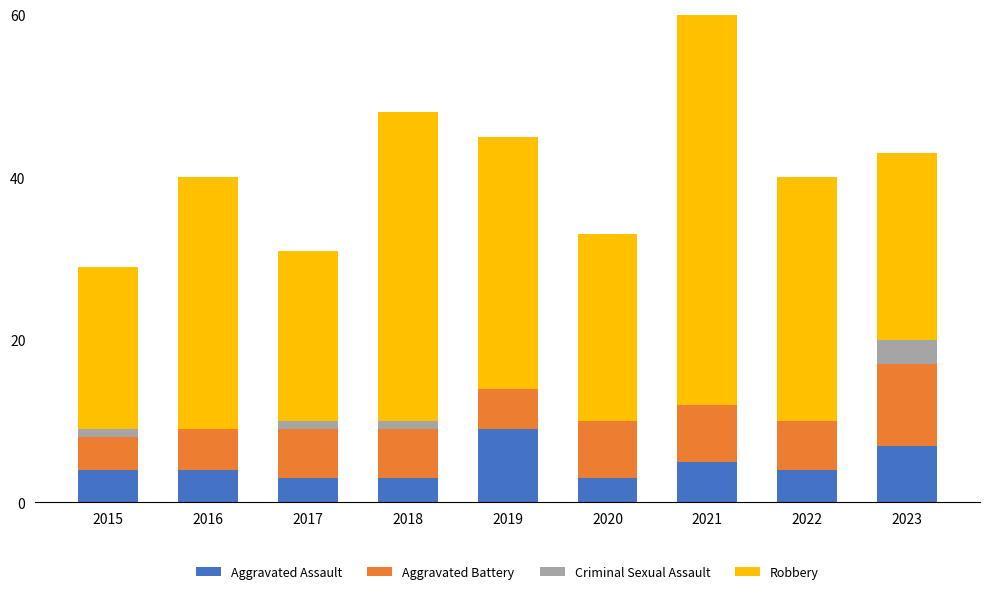

What is the approximate value of Aggravated Assault at 2020?

3